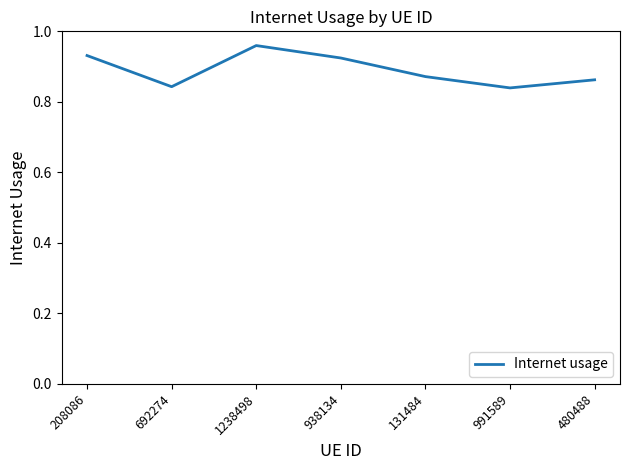

True or false: the data shows 1.4 at 938134.

False